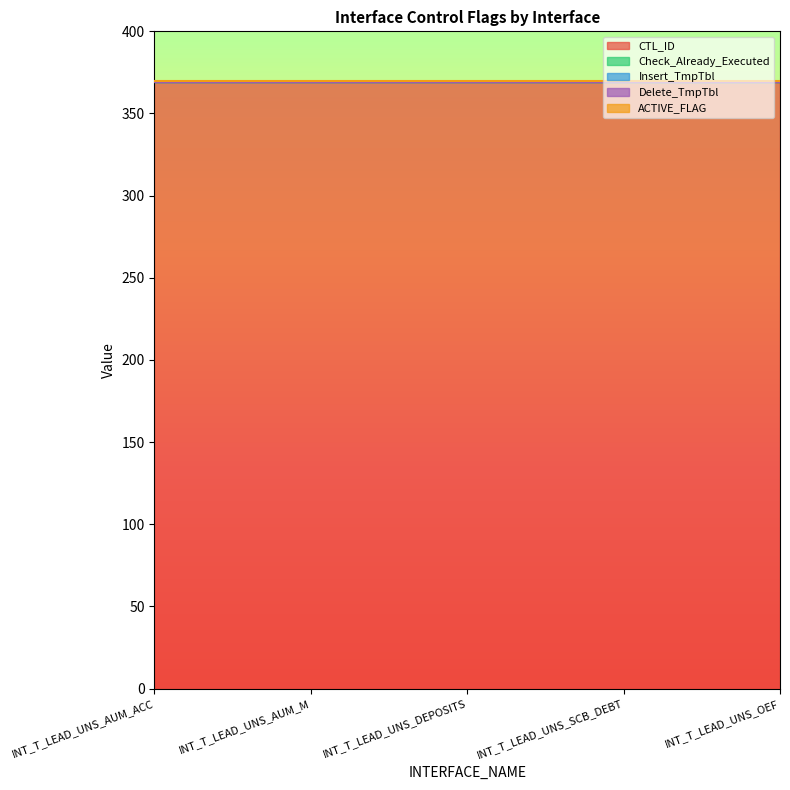

Is the value of CTL_ID at INT_T_LEAD_UNS_AUM_M greater than the value of Check_Already_Executed at INT_T_LEAD_UNS_AUM_M?

Yes